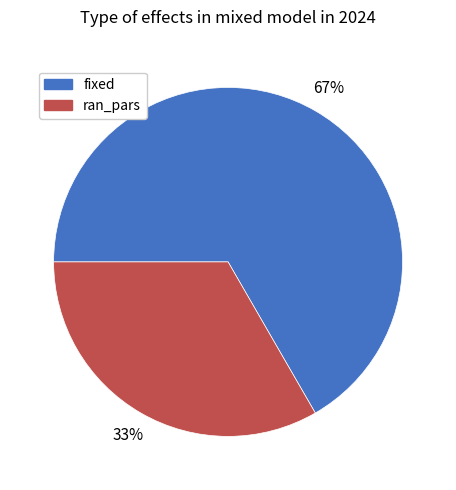

To the nearest percent, what is the combined percentage of ran_pars and fixed?

100%